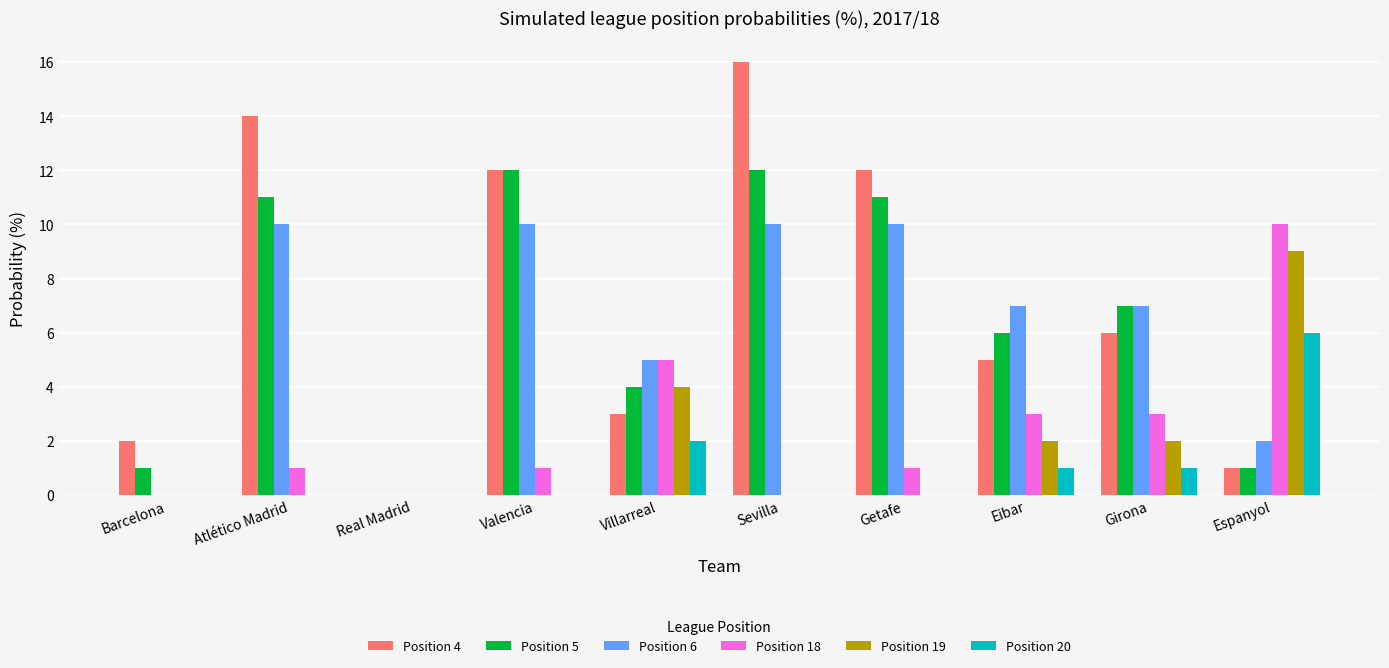

Is it true that Position 4 equals 14 at Atlético Madrid?

True